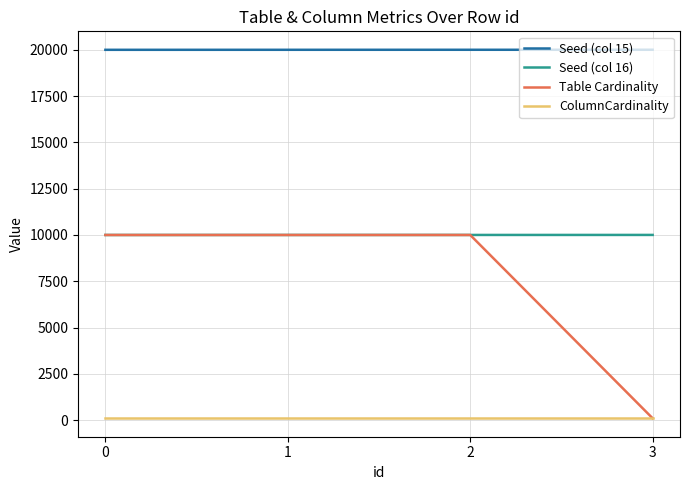

True or false: Table Cardinality and Seed (col 15) intersect in this chart.

False